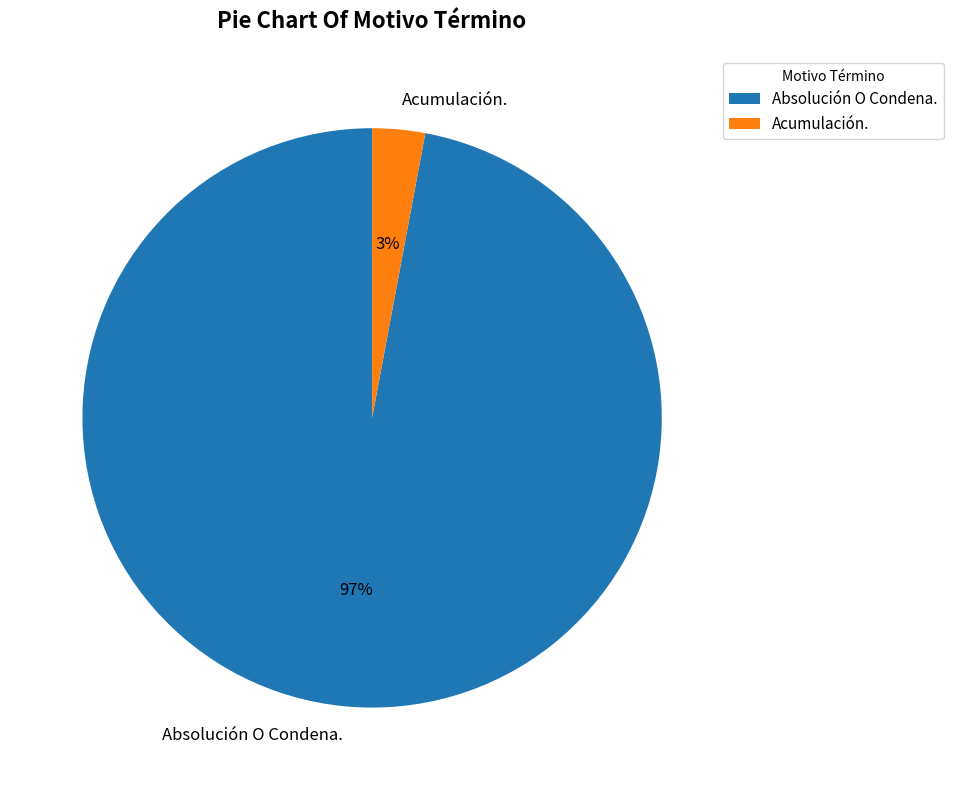

To the nearest percent, what percentage of the pie is Acumulación.?

3%